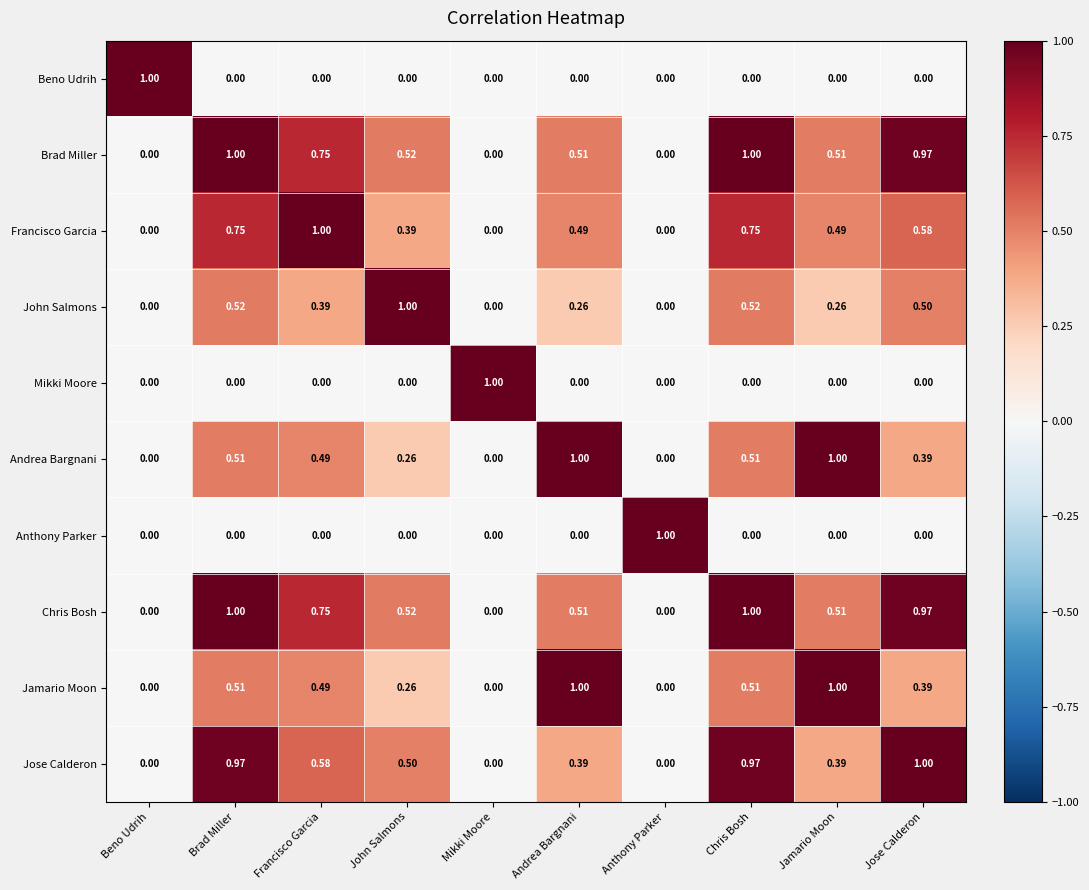

Is the value of Jose Calderon at Andrea Bargnani greater than the value of Jamario Moon at Jamario Moon?

No